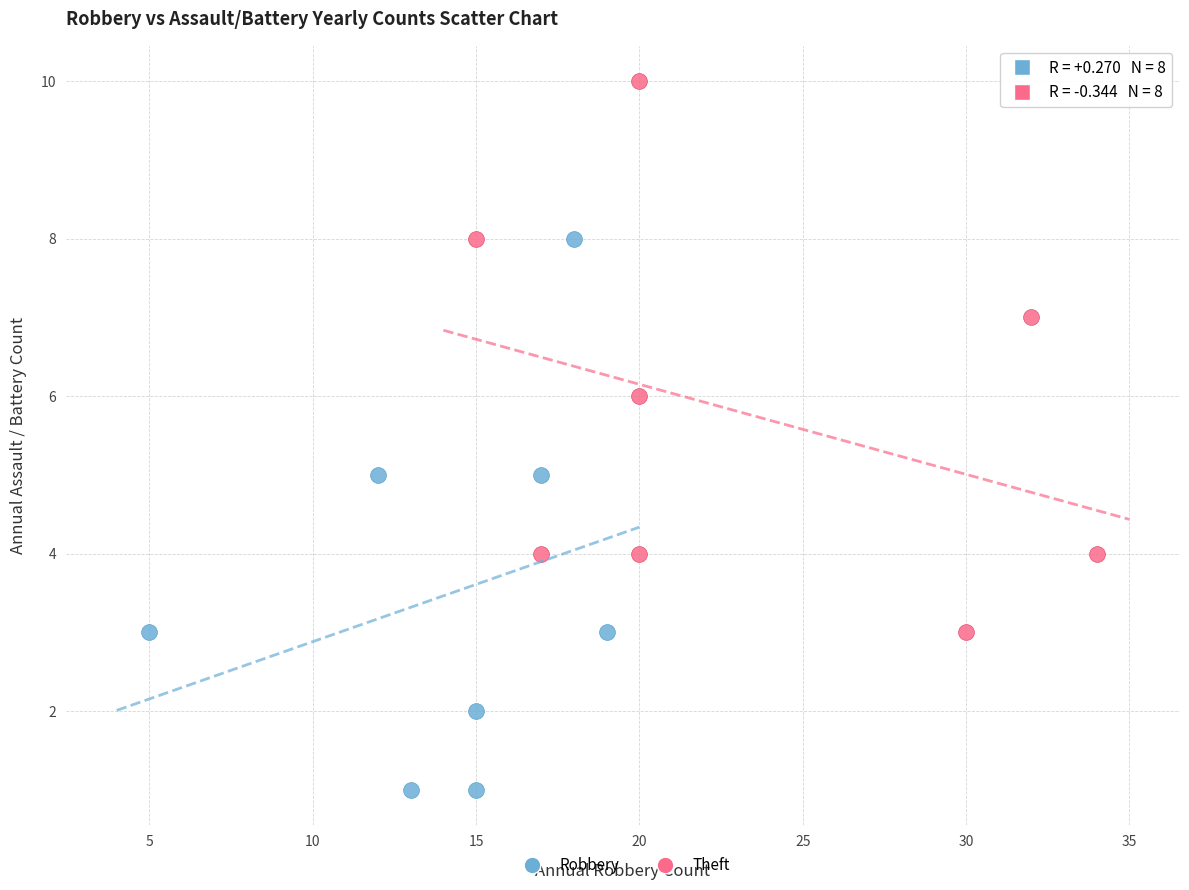

Which series reaches the maximum Y coordinate?

Theft